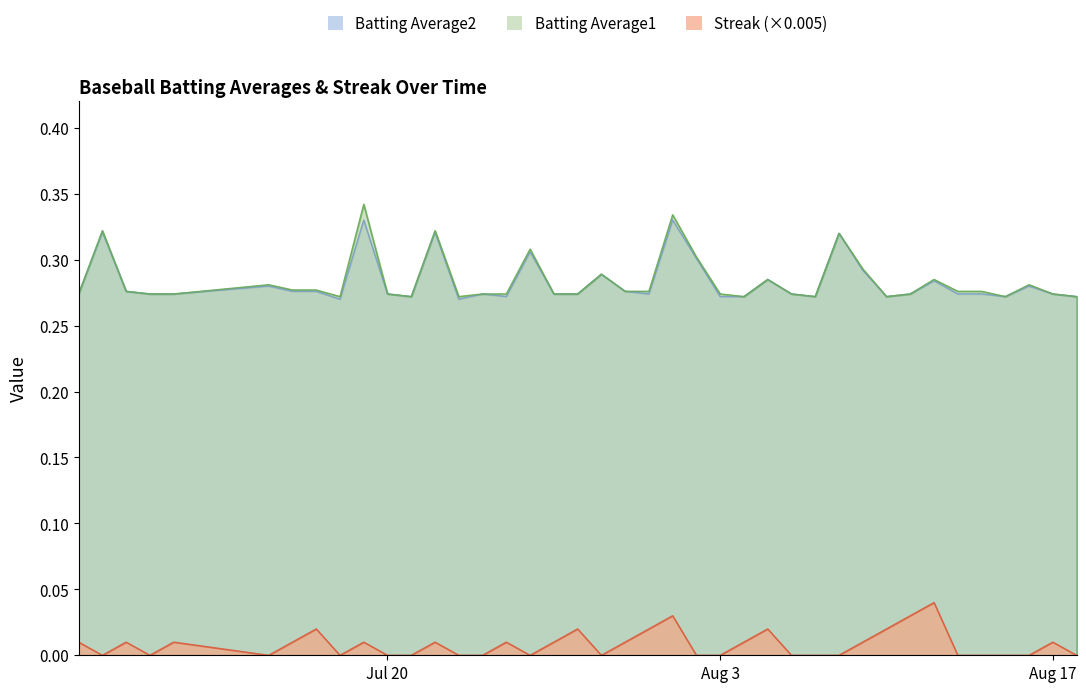

What is the label of the 35th point from the left?

2010-08-13